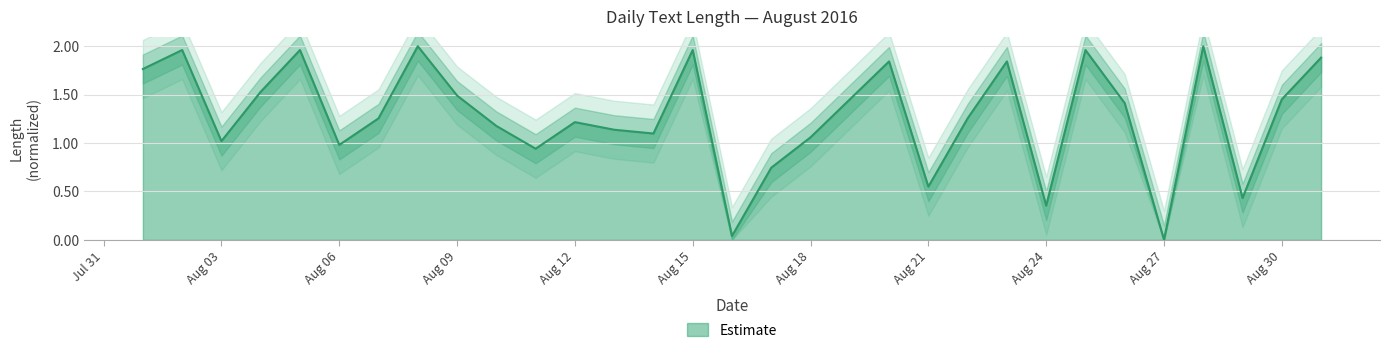

How many points are higher than both their immediate neighbors (excluding endpoints)?

9